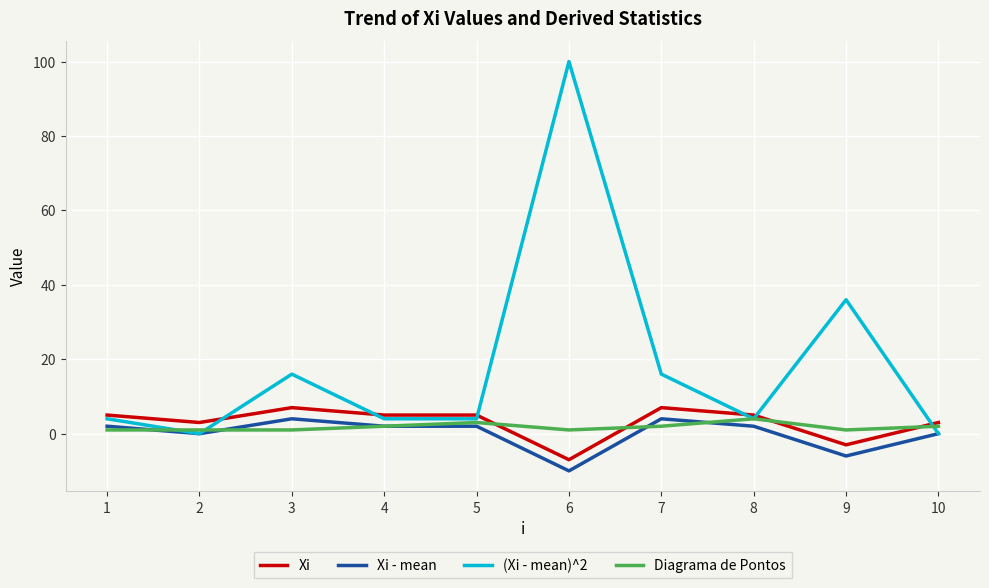

Which series has the widest spread of values?

(Xi - mean)^2